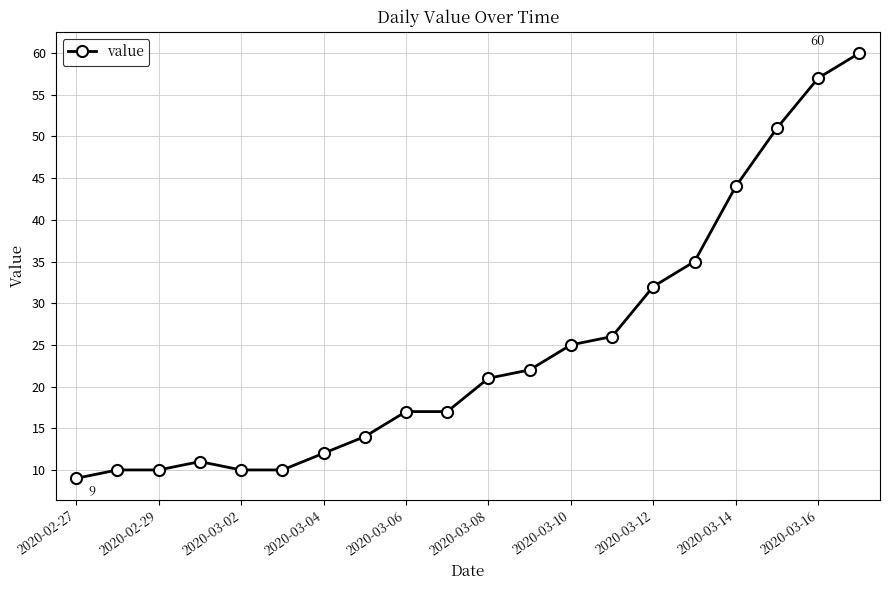

What is the value of the 2nd point from the left?

10